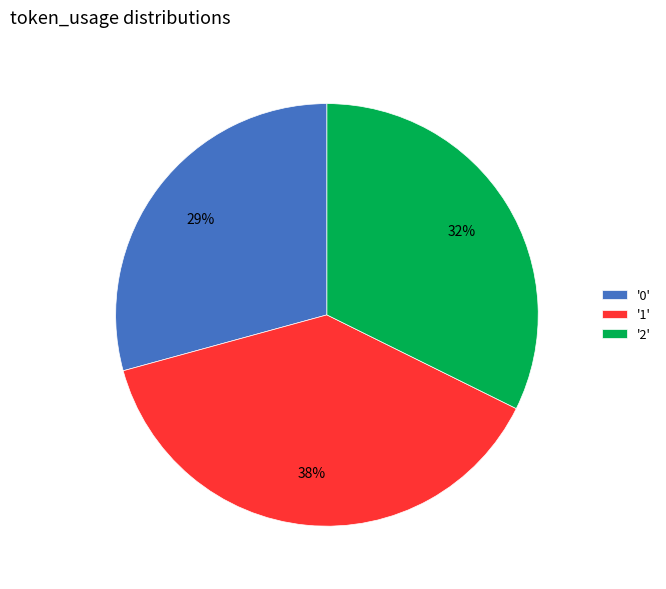

To the nearest percent, what is the combined percentage of '2' and '1'?

71%